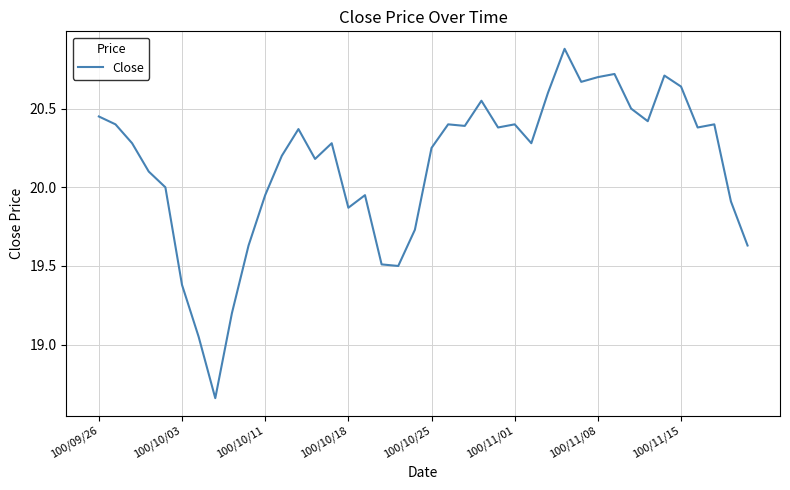

What is the maximum value shown in the chart?

20.9